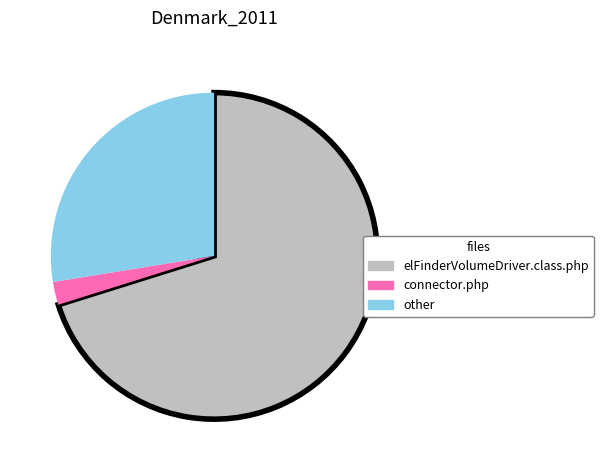

Count the number of slices in the pie.

3